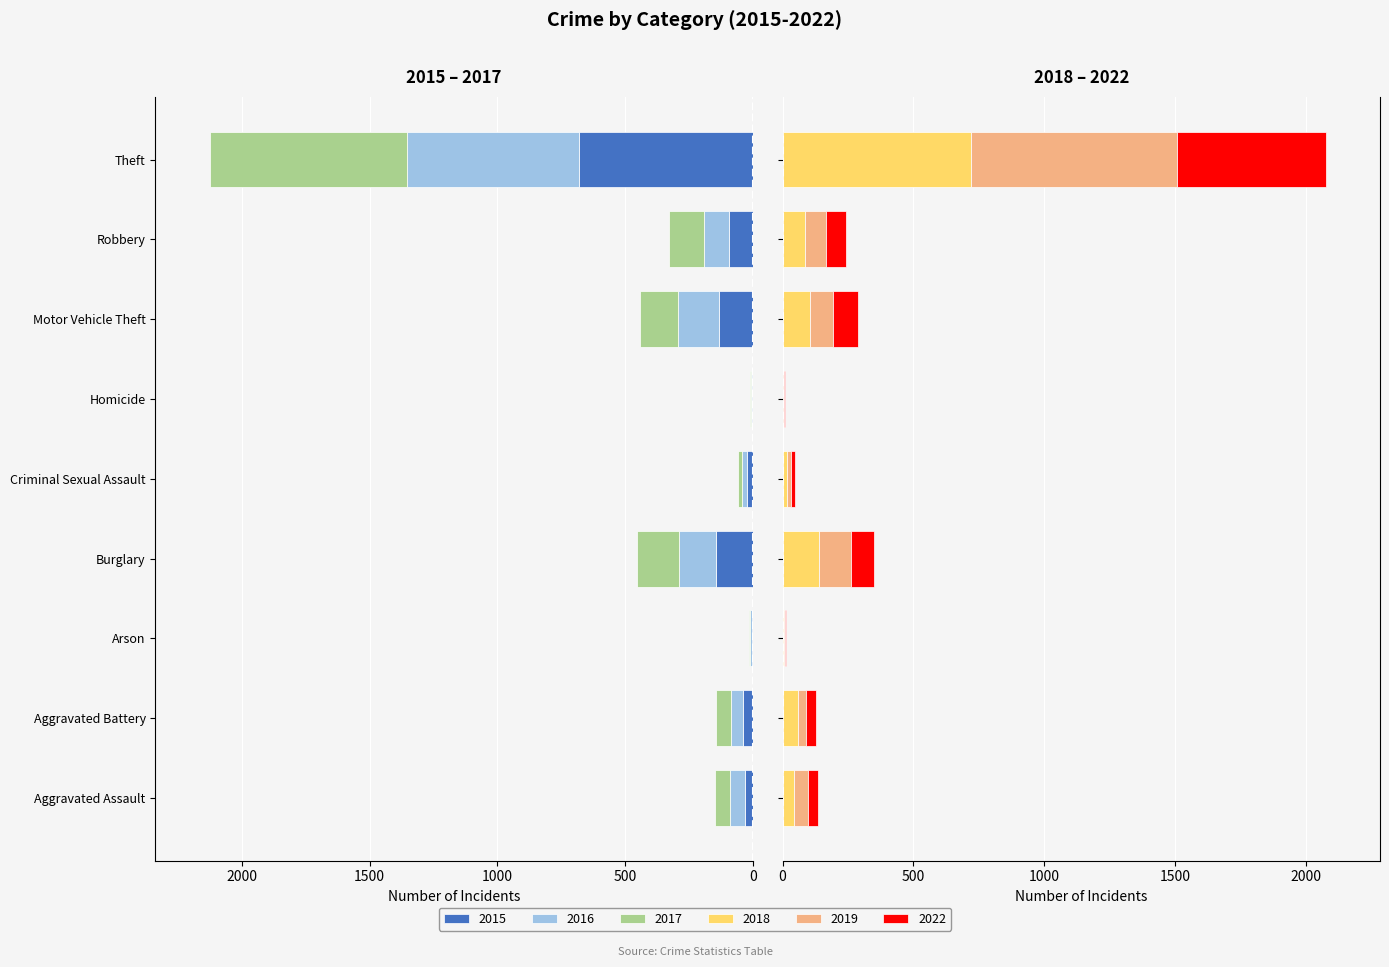

List the series in order of their peak value, lowest first.

2015, 2016, 2017, 2022, 2018, 2019